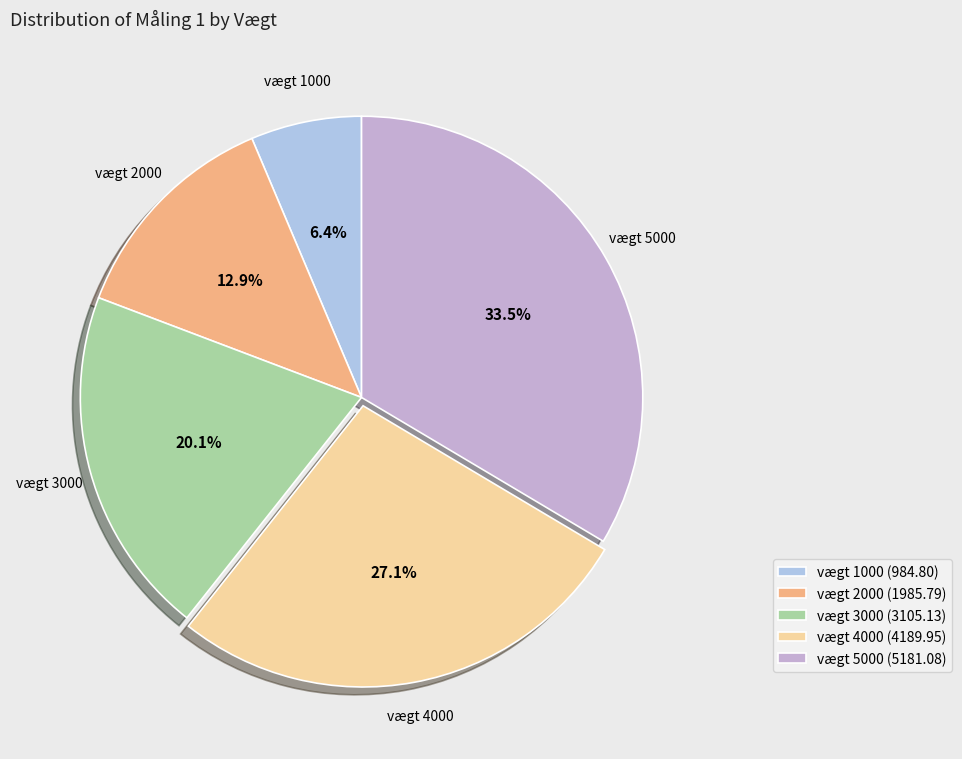

How many slices are in this pie chart?

5